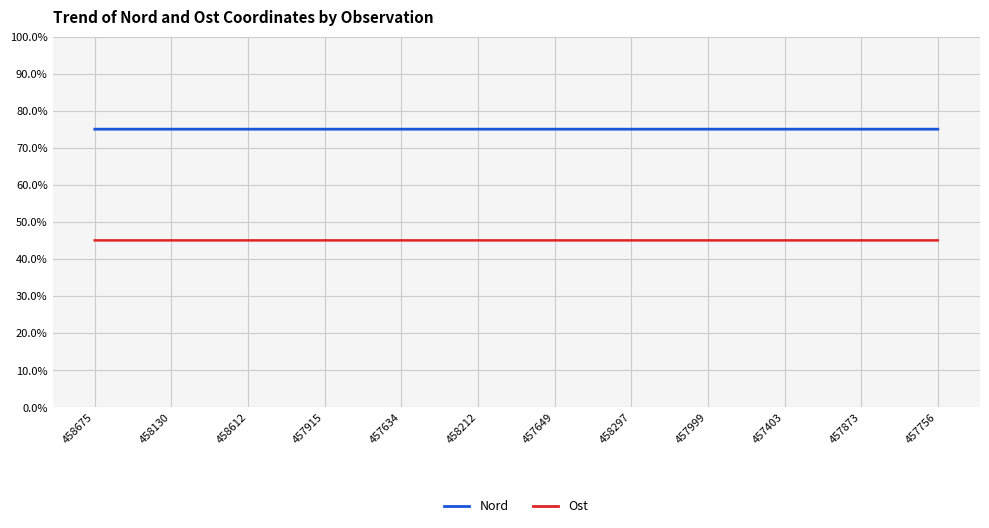

What are all the series names shown in the legend?

Nord, Ost